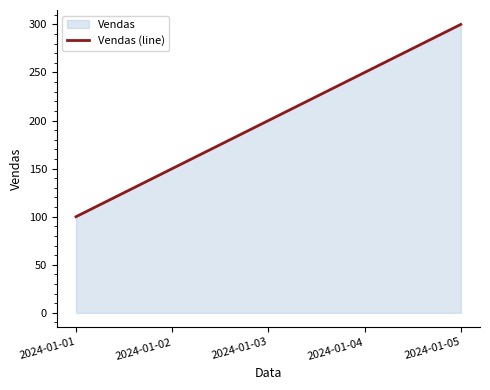

How many values are below 200?

2